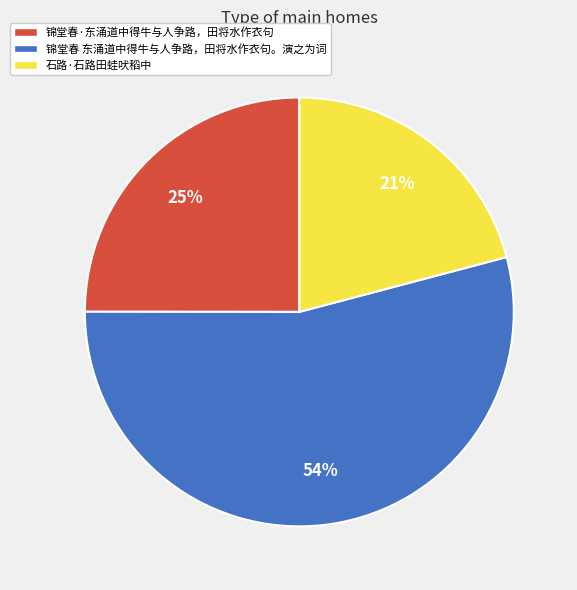

How many segments does this pie chart have?

3